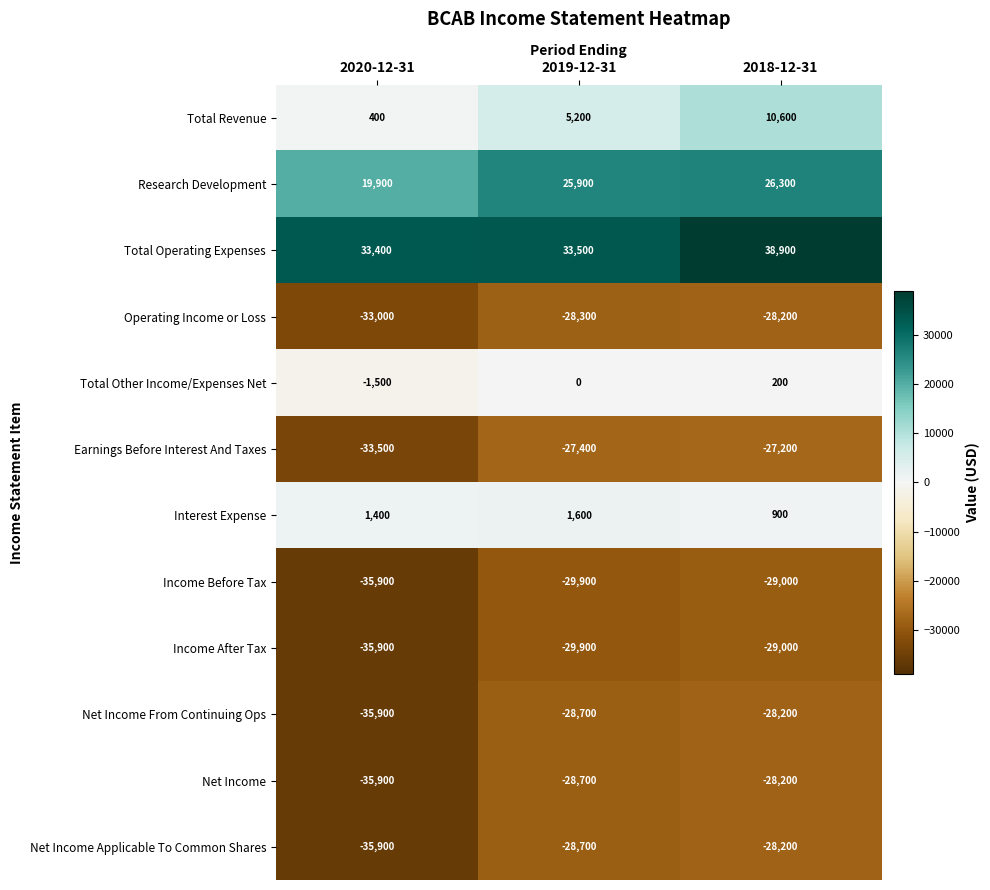

Which category has the highest value in the Income Before Tax series?

2018-12-31